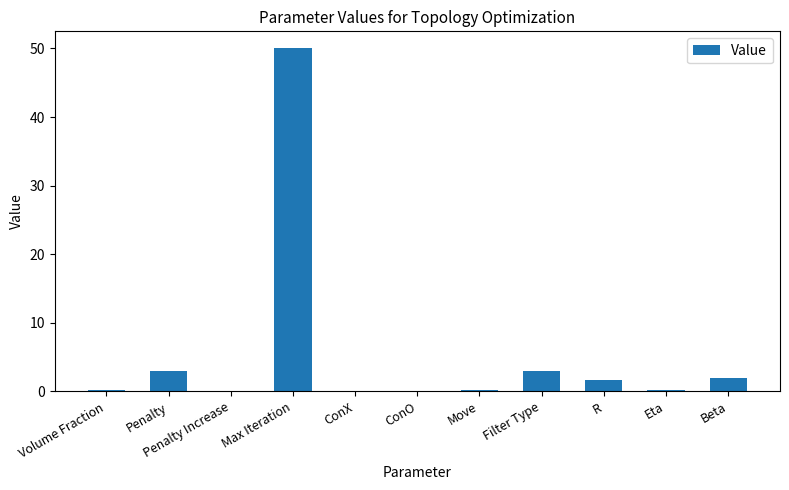

True or false: the data shows 2.0 at Beta.

True